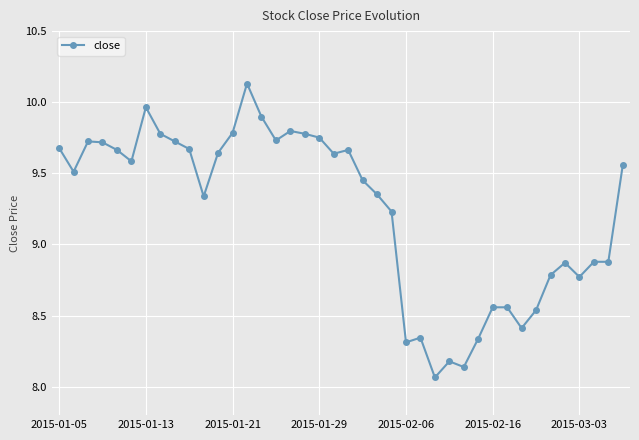

Does the chart display data point markers on the line(s)?

Yes